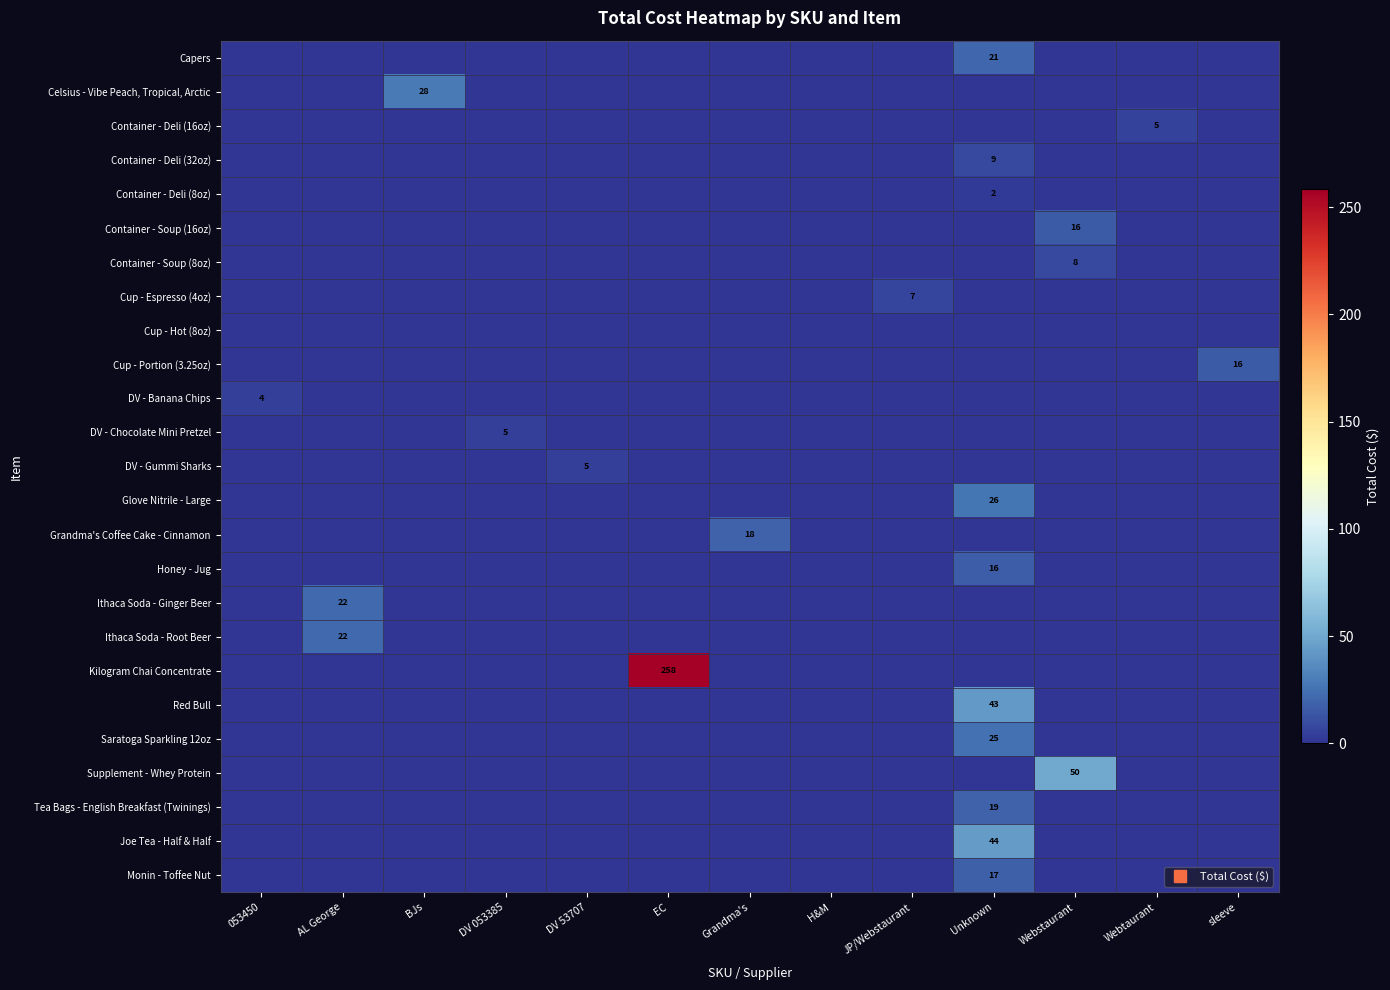

Is the value of Kilogram Chai Concentrate at Unknown greater than the value of Saratoga Sparkling 12oz at sleeve?

No